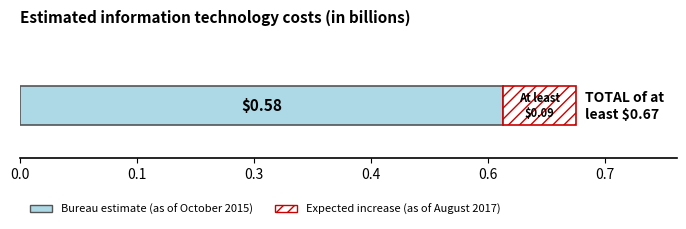

Which series has the widest spread of values?

Bureau estimate (base)